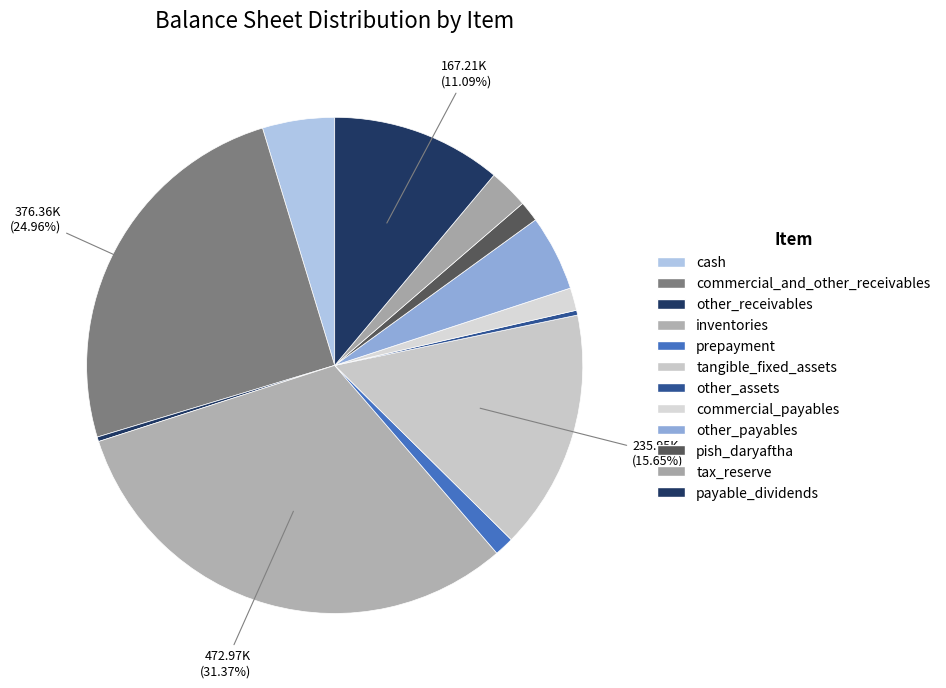

Is it true that other_payables is 1% of the pie?

False